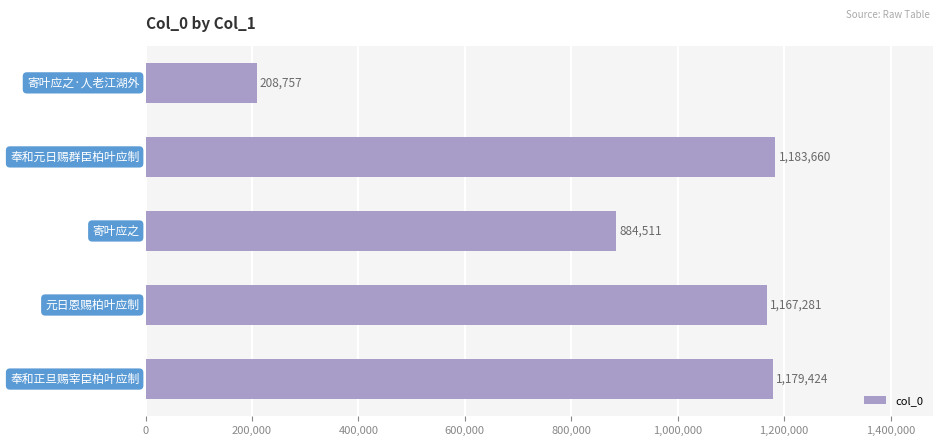

What is the difference between the second highest and second lowest values?

294913